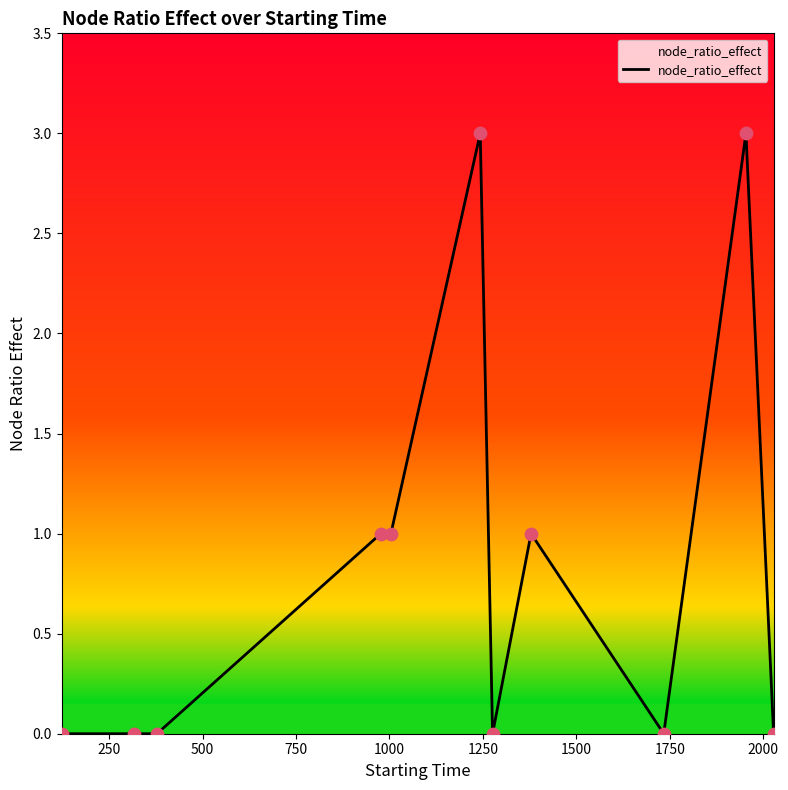

What is the greatest value displayed?

3